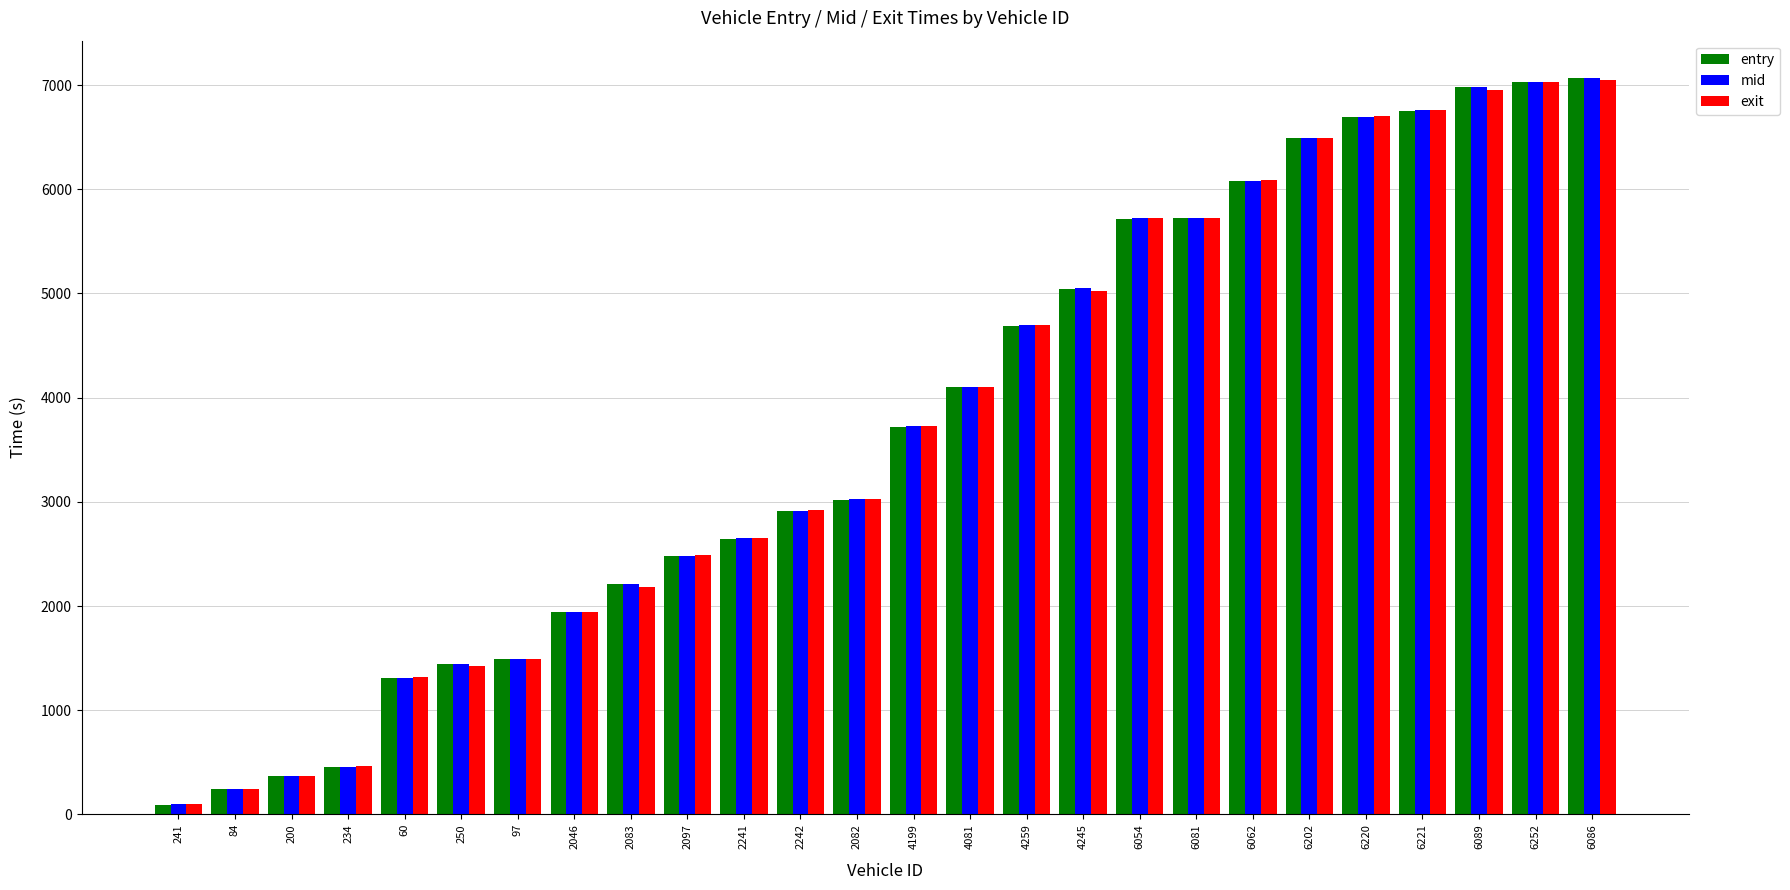

What is the label of the 16th bar from the right?

2241